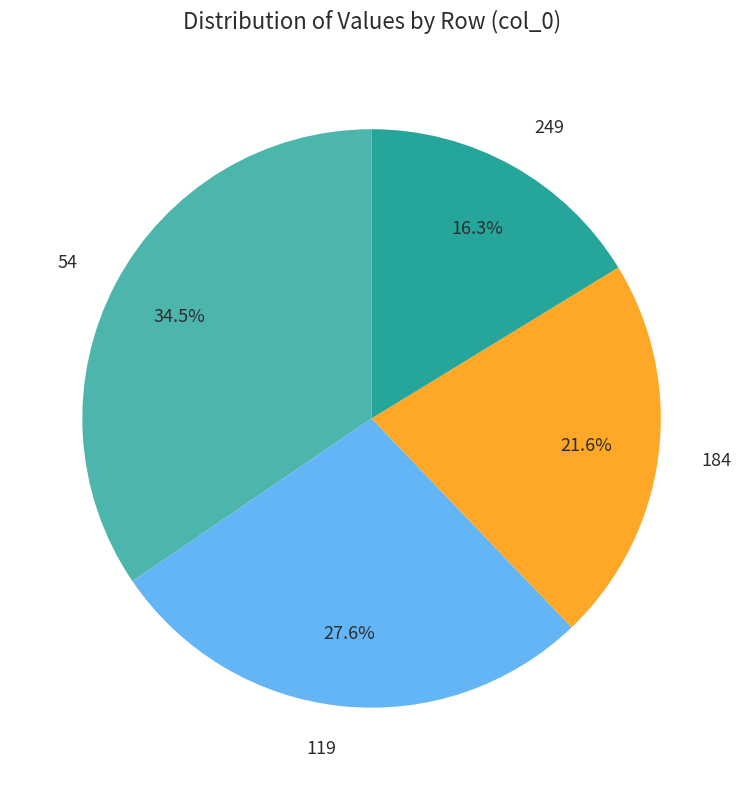

Does 249 account for over 50% of the chart?

No